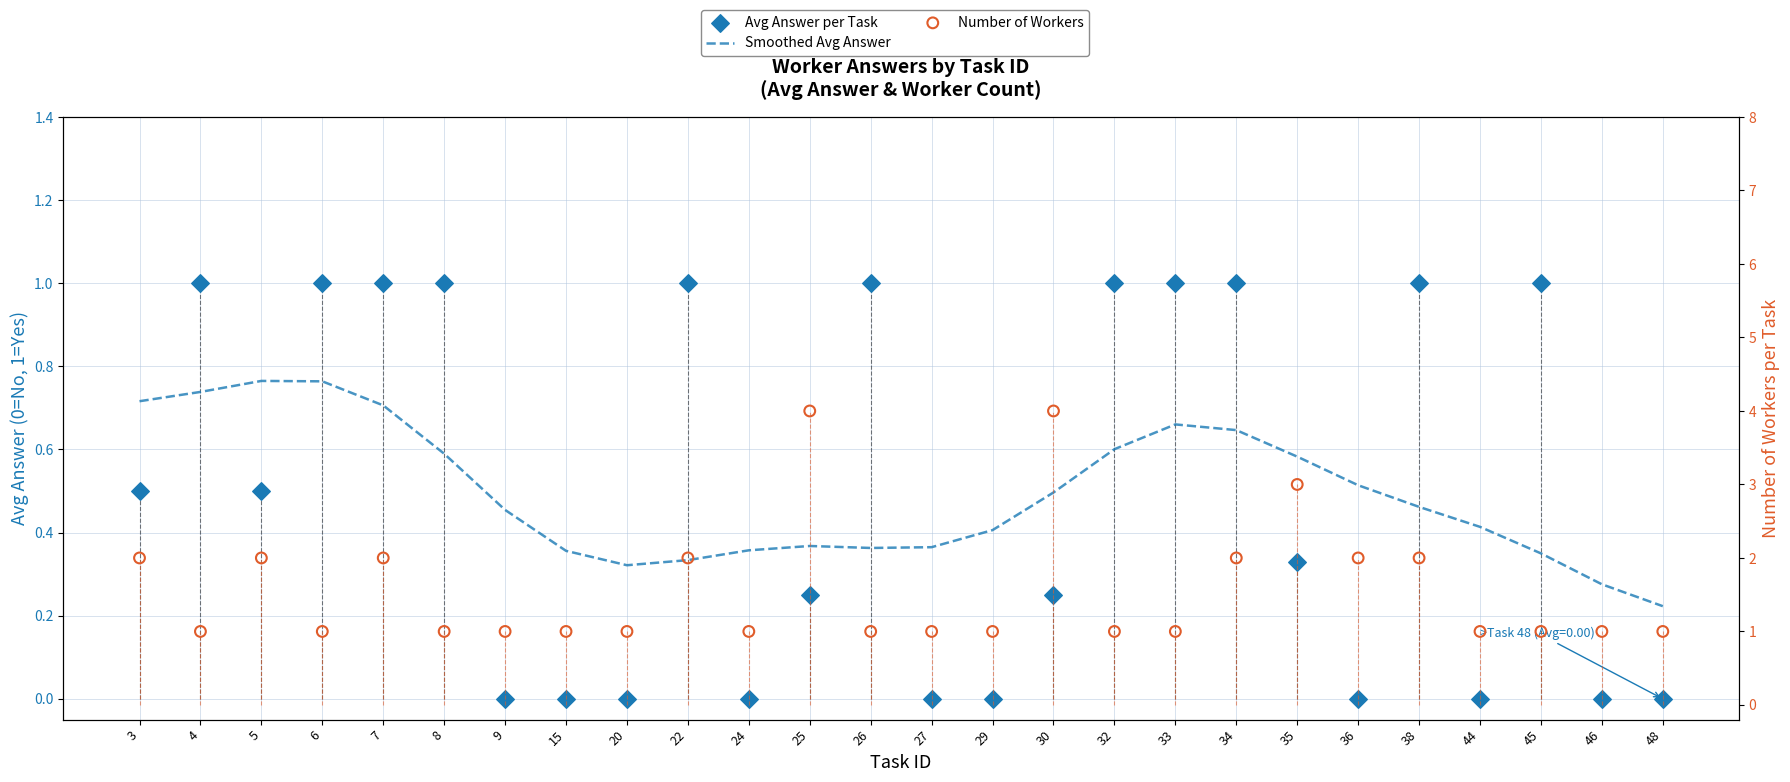

Which series has the largest Y range (max minus min)?

Number of Workers